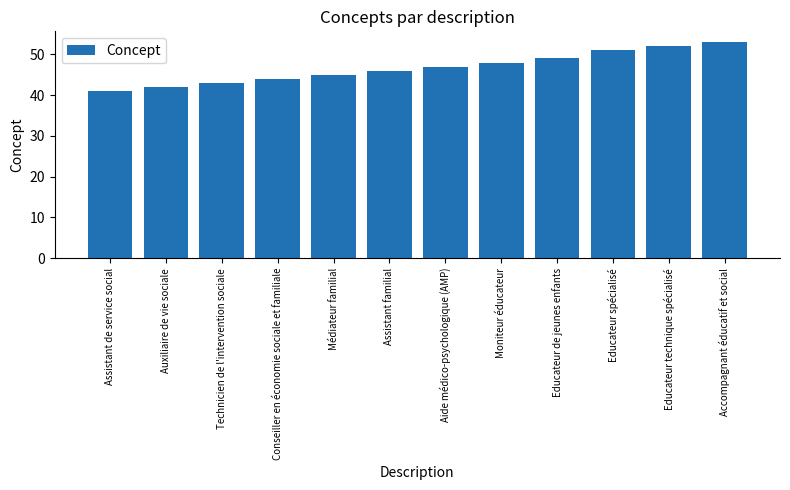

How many distinct data groups are displayed?

1